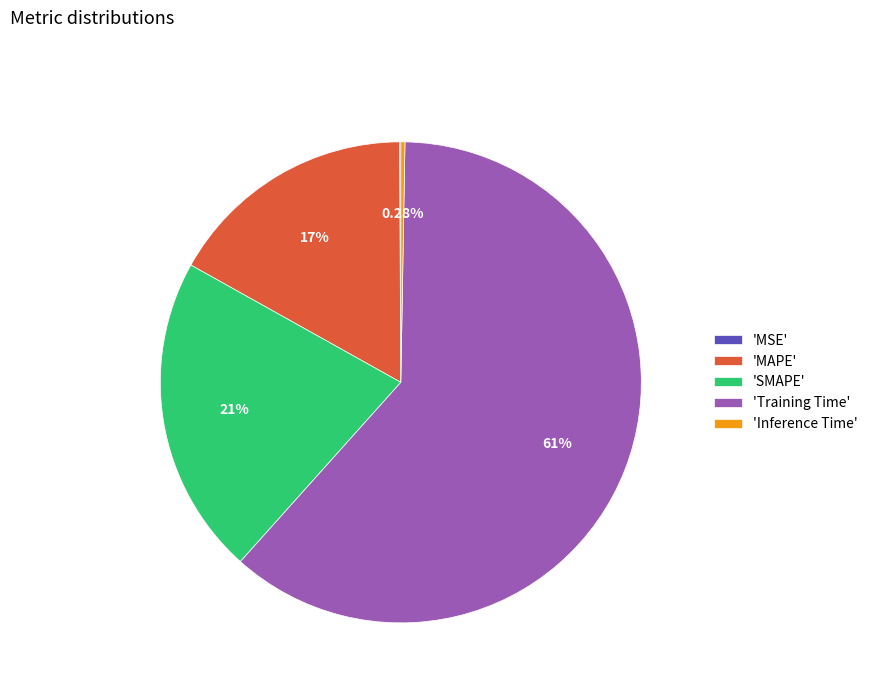

Between 'Training Time' and 'MAPE', which is larger?

'Training Time'